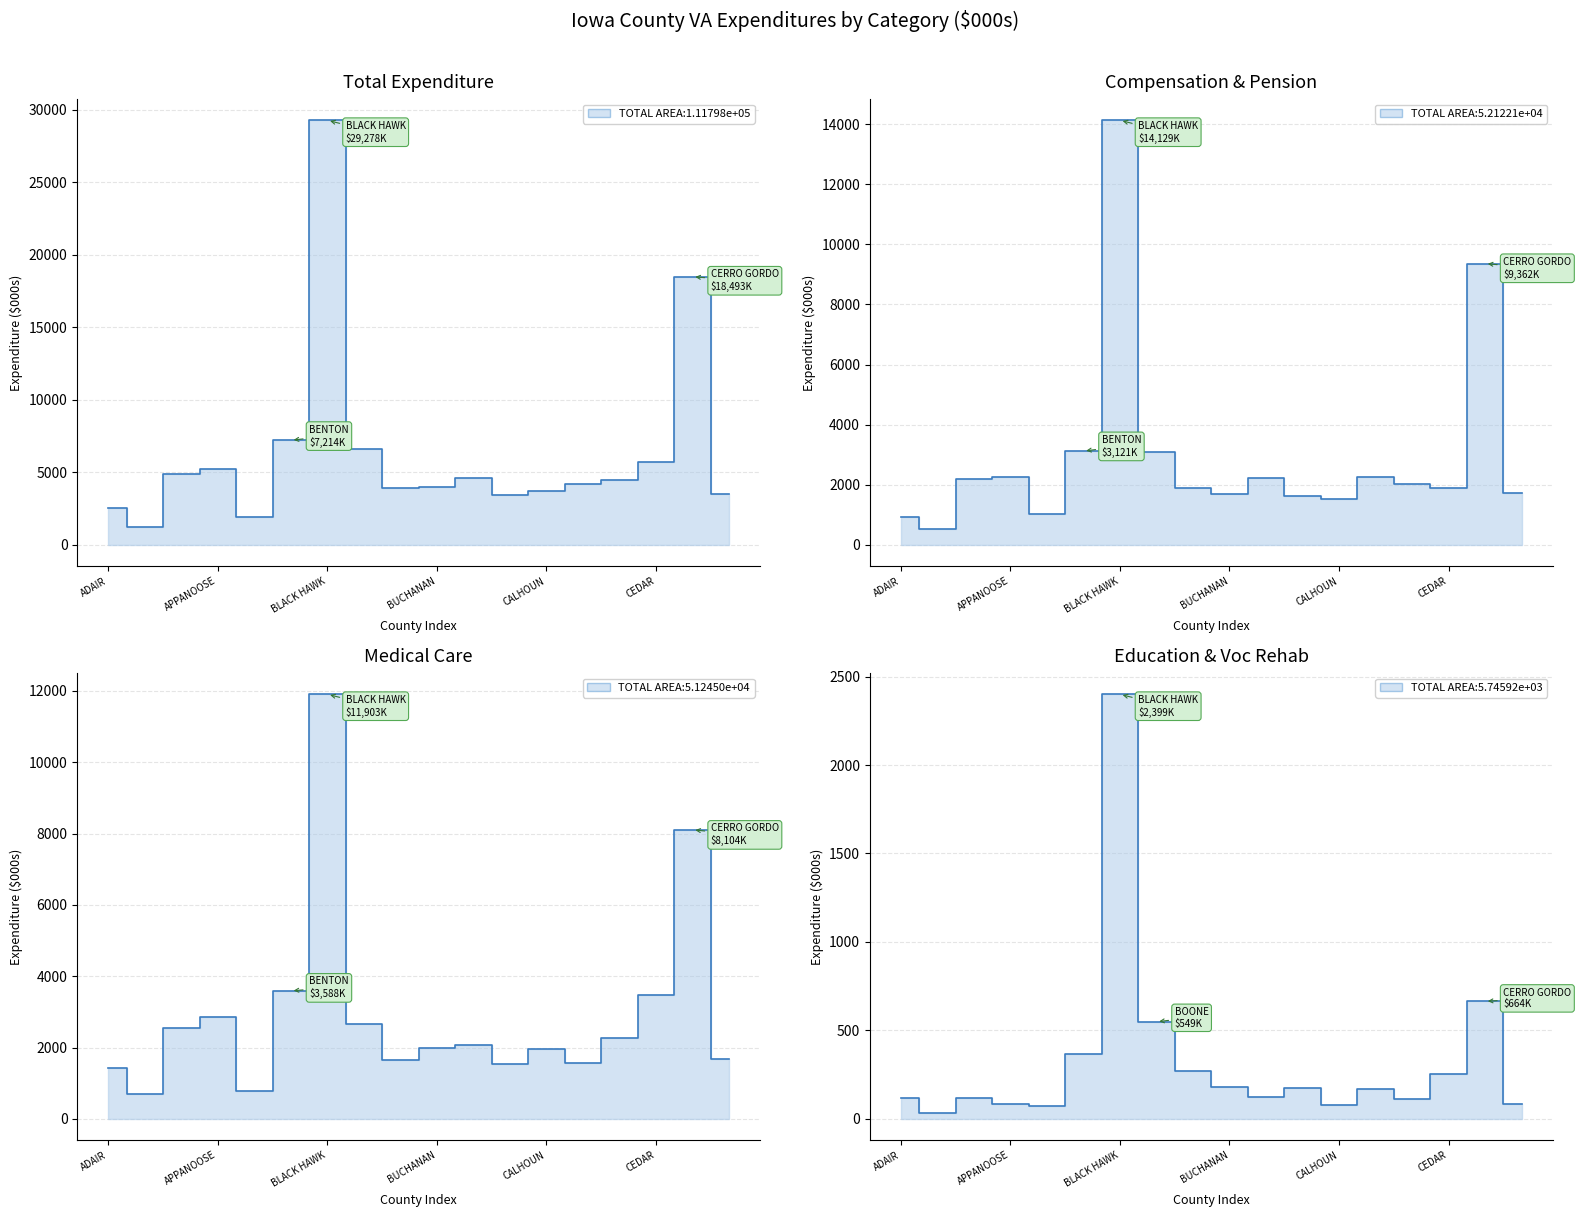

Does the chart have visible grid lines?

Yes